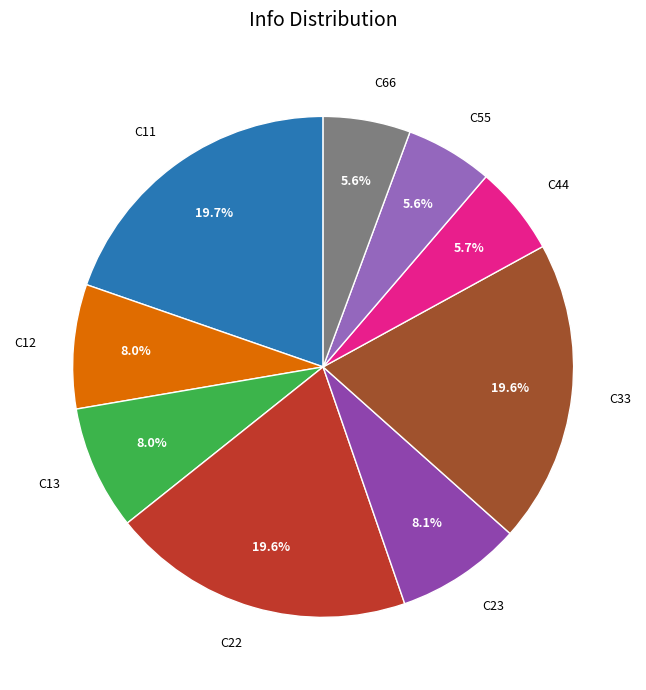

Which has a higher value, C23 or C66?

C23